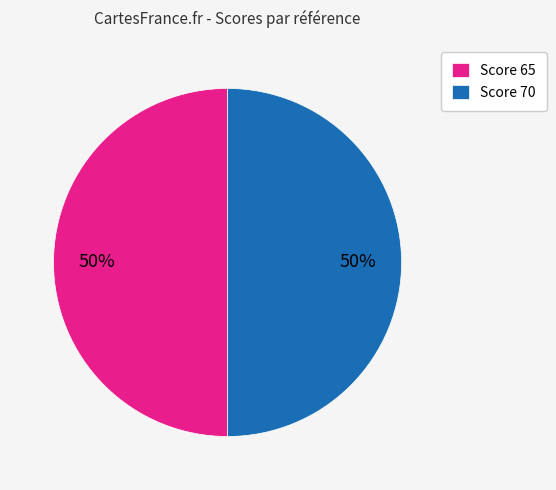

Is it true that Score 65 is 50% of the pie?

True